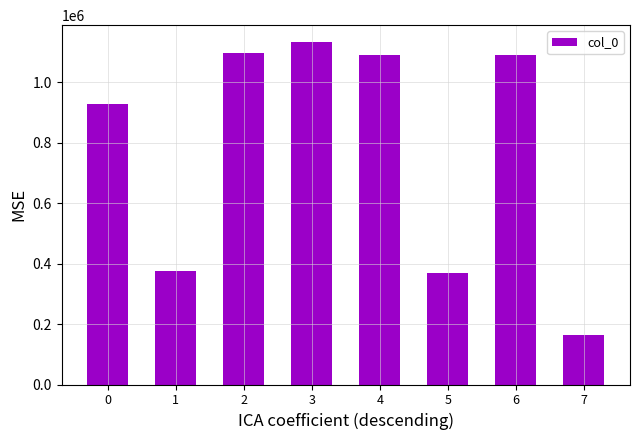

What is the approximate value at 1?

376188